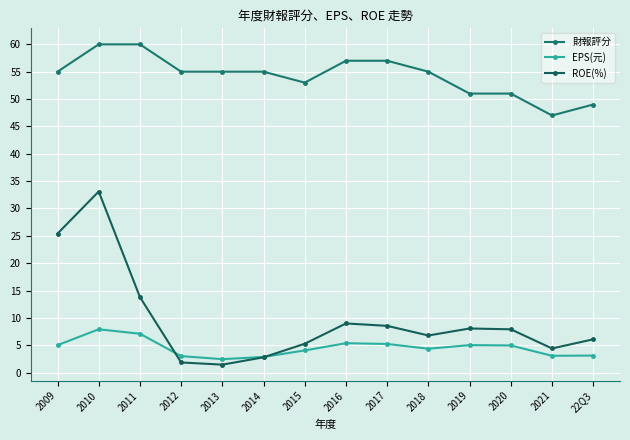

What is the lowest value of the EPS(元) series?

2.5